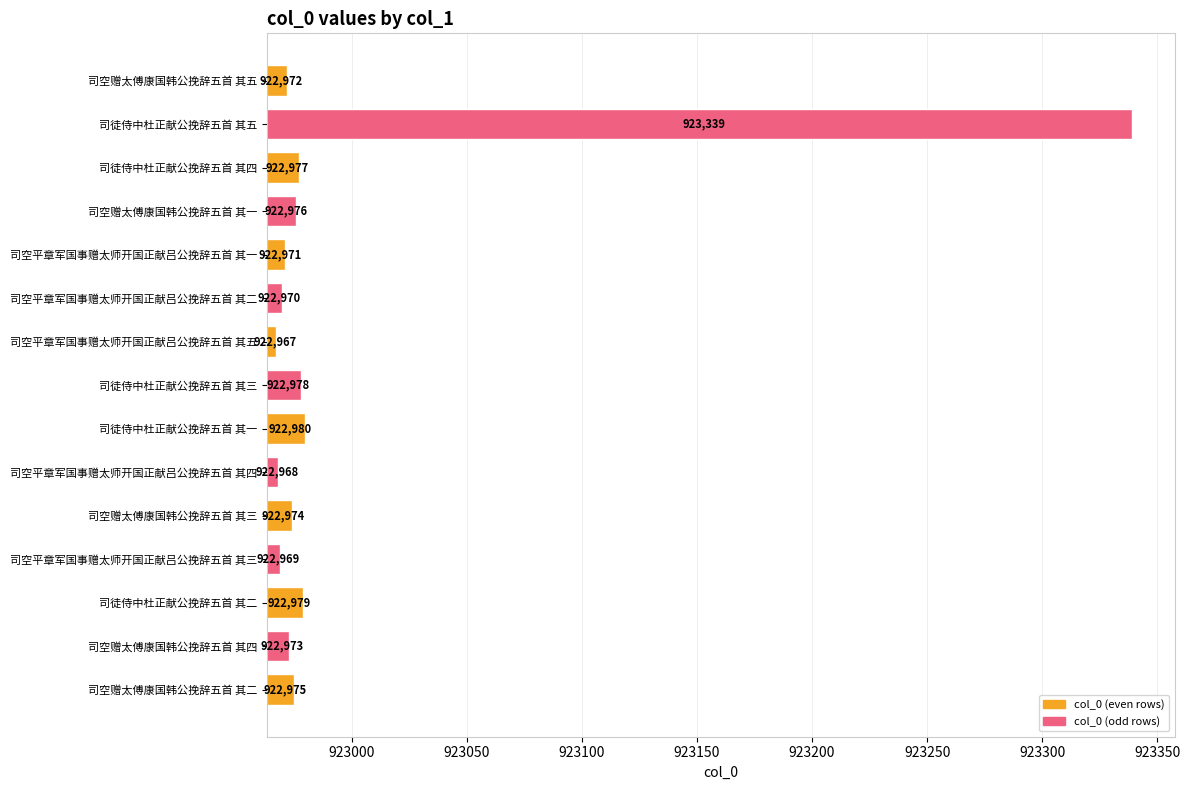

What is the difference between the second highest and second lowest values?

12